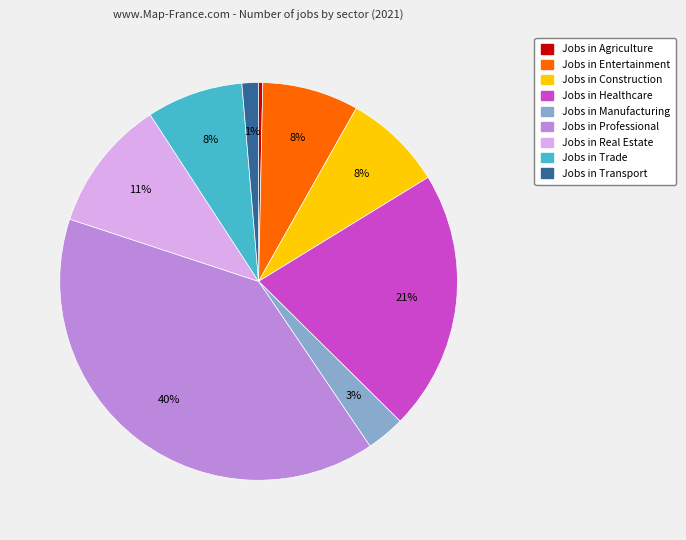

How many slices are in this pie chart?

9